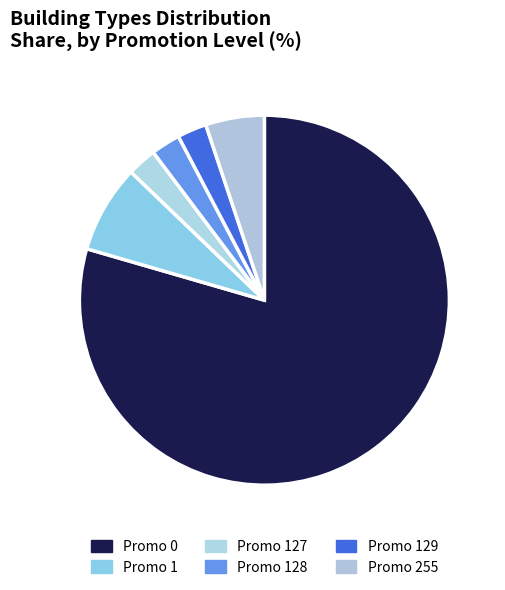

Which category has the biggest portion of the pie?

Promo 0